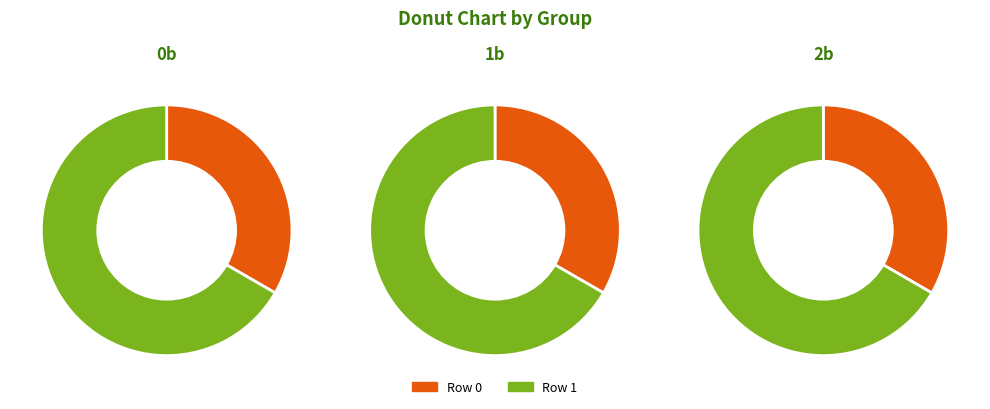

Which category accounts for the majority?

Row 1